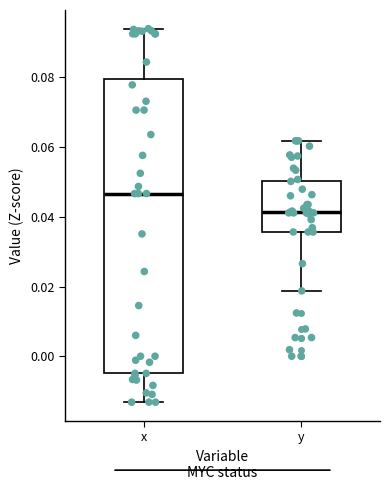

Comparing the boxes themselves (not the whiskers), which one is the tallest?

x